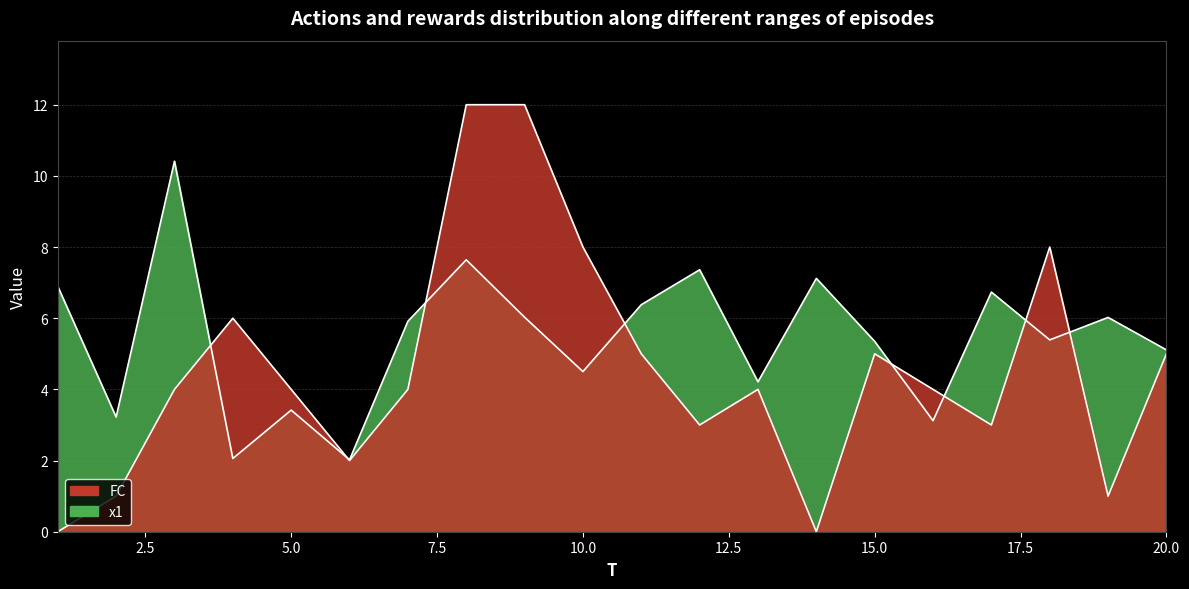

Rank the categories by FC value from highest to lowest.

8, 9, 10, 18, 4, 11, 15, 20, 3, 5, 7, 13, 16, 12, 17, 6, 2, 19, 1, 14